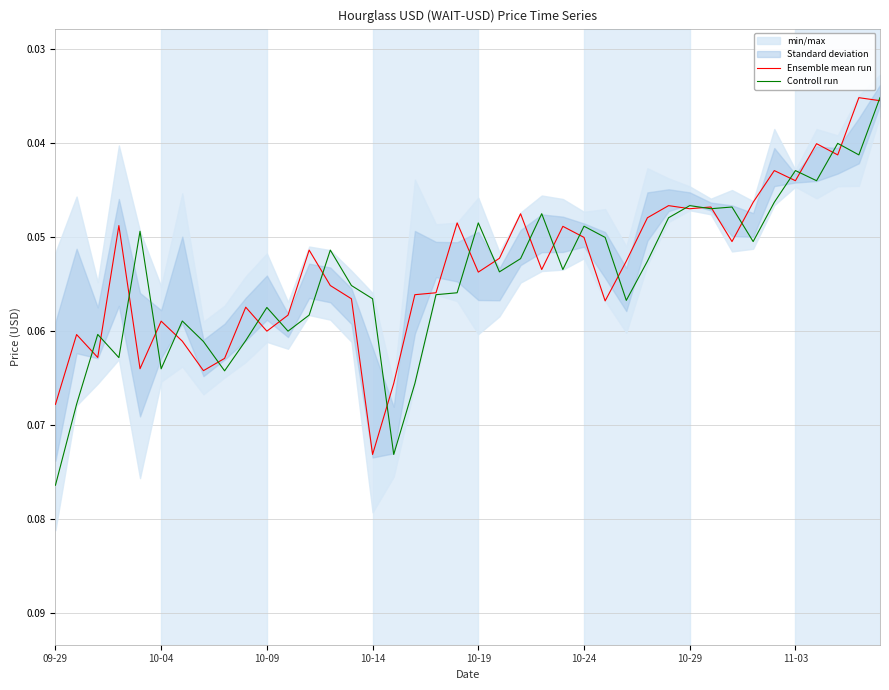

Which series ends up on top after the final intersection of Controll run and Ensemble mean run?

Ensemble mean run